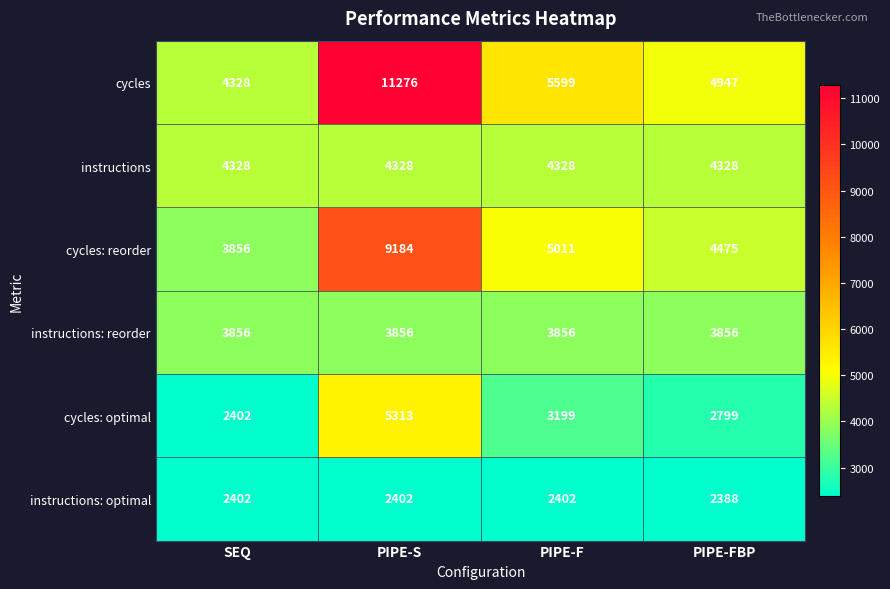

Reading left to right, list all the values displayed in this chart.

cycles: 4328	11276	5599	4947
instructions: 4328	4328	4328	4328
cycles: reorder: 3856	9184	5011	4475
instructions: reorder: 3856	3856	3856	3856
cycles: optimal: 2402	5313	3199	2799
instructions: optimal: 2402	2402	2402	2388